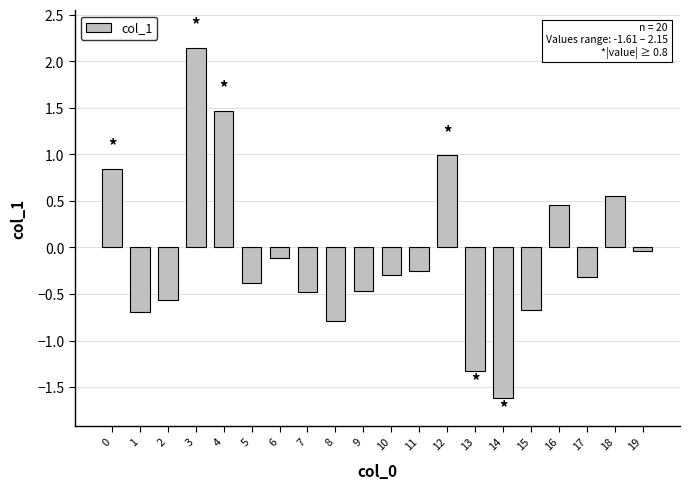

How many data points are less than 0?

14